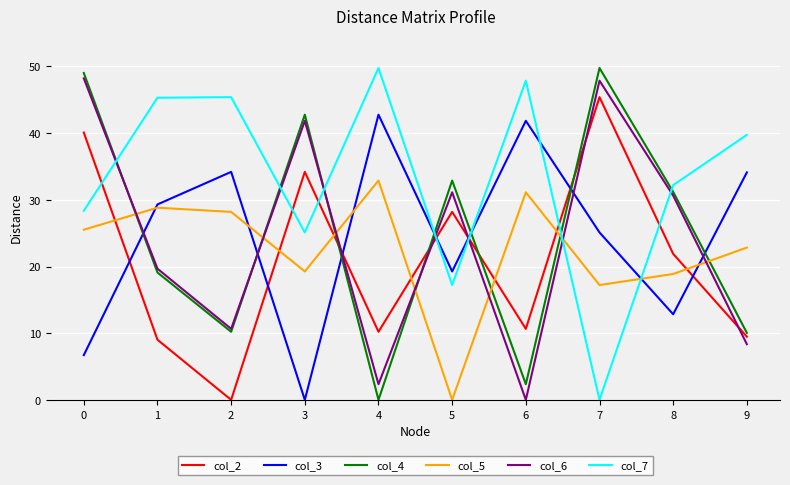

Where is the first local maximum for col_2?

3